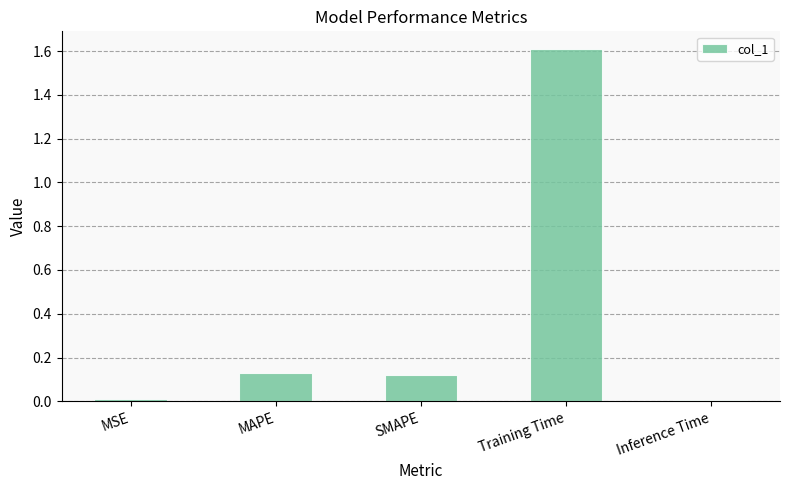

What is the difference between the maximum and second lowest values?

1.6